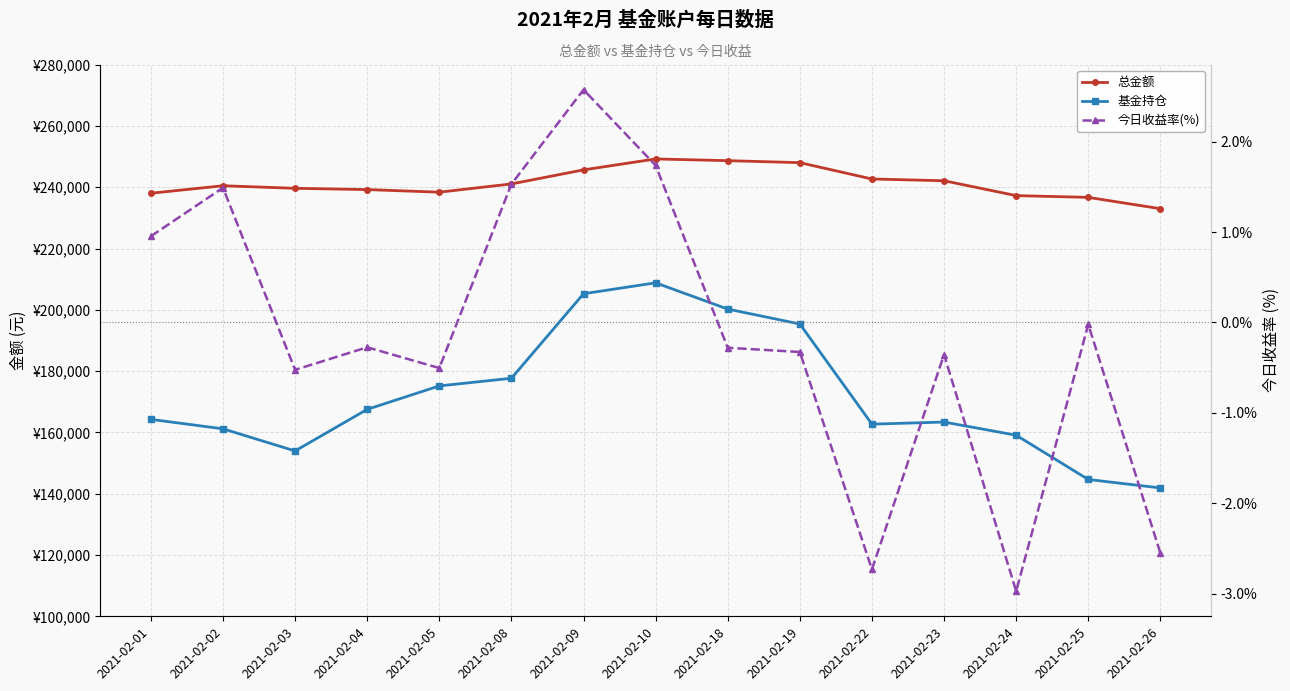

How many data points does each series have?

15